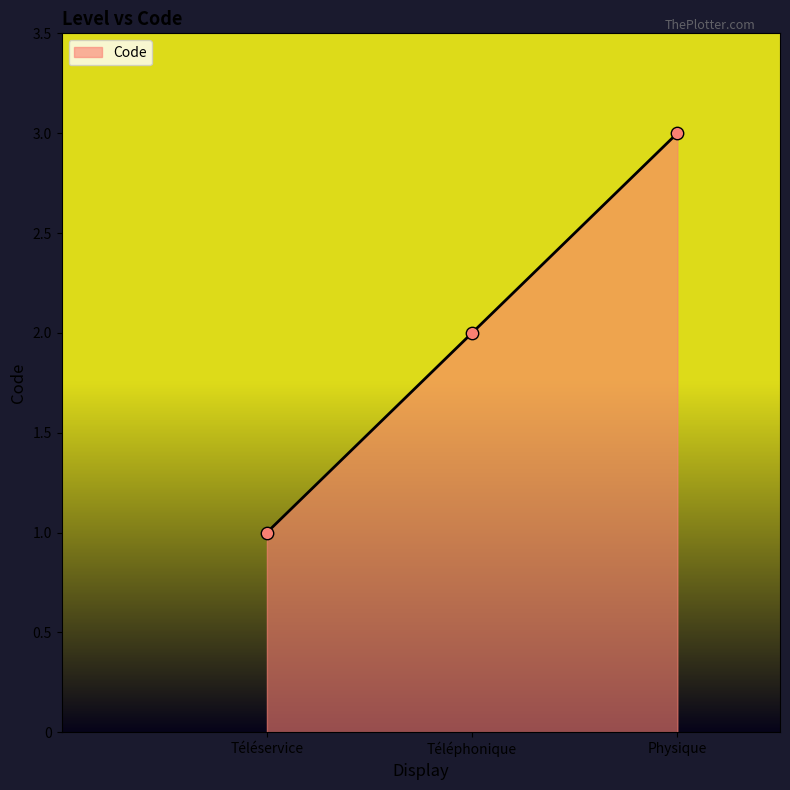

Approximately how many times larger is the value at Physique compared to Téléphonique?

1.5